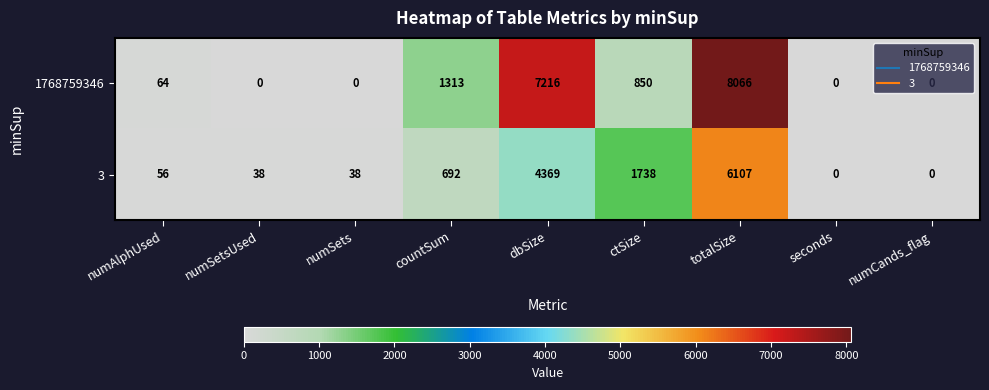

Which series has the widest spread of values?

1768759346